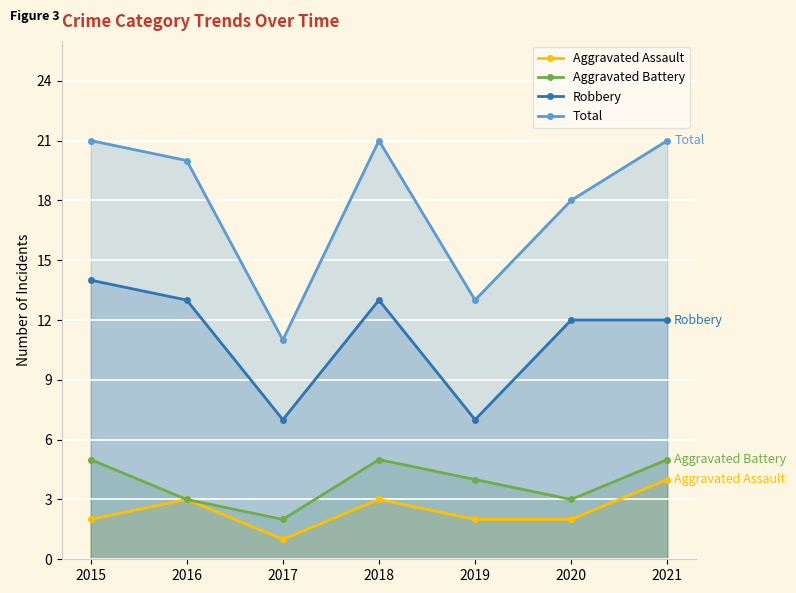

Which has a higher value, 2015 or 2016?

2016